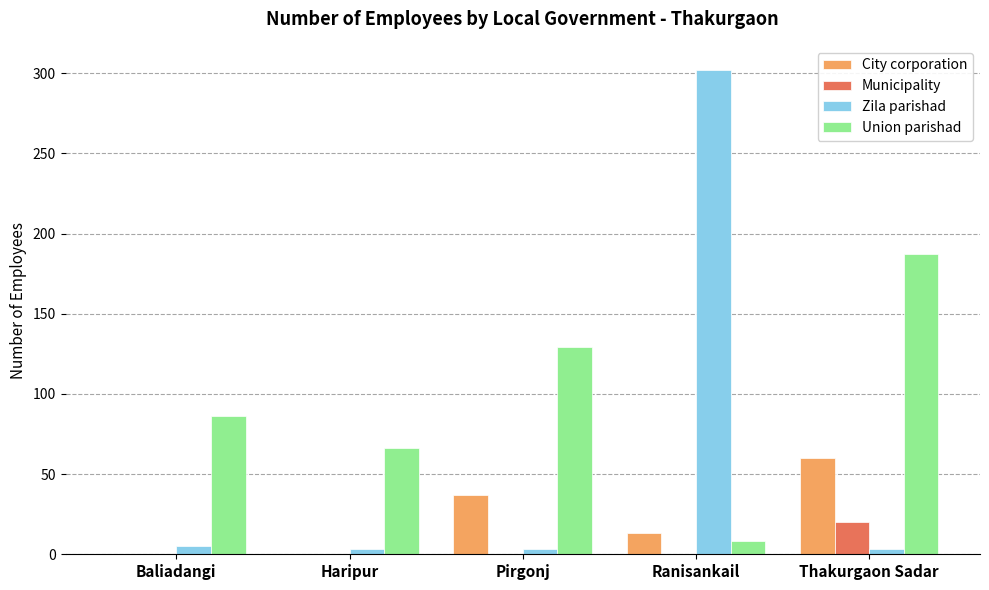

How many distinct data groups are displayed?

4